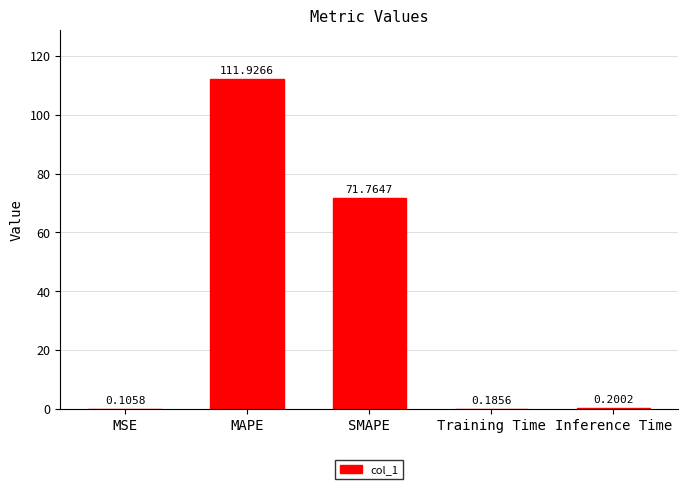

What is the sum of the values at Training Time and MAPE?

112.1